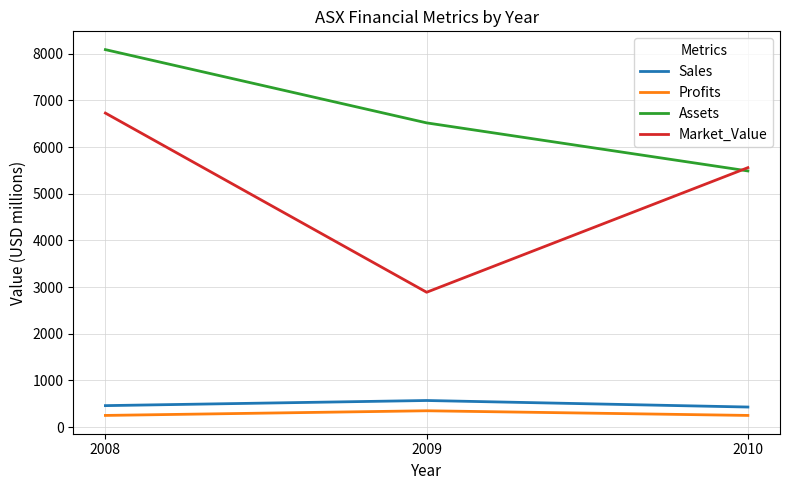

Does the chart display data point markers on the line(s)?

No